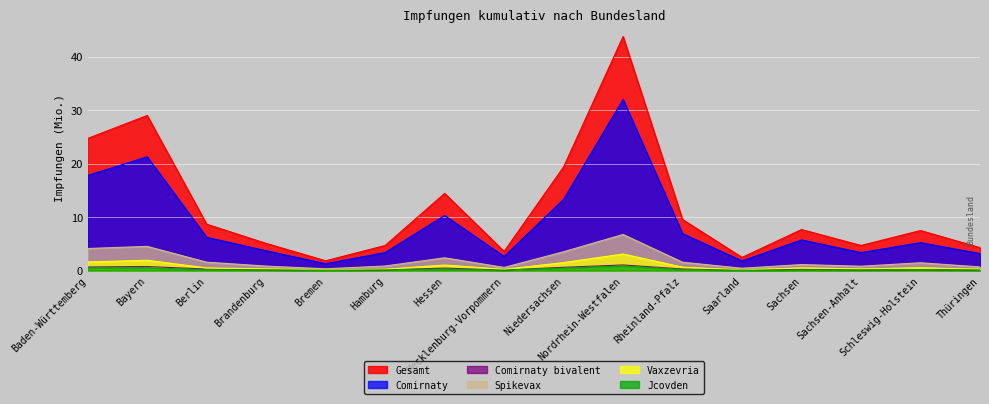

How many interior local valleys does the Comirnaty bivalent series have?

4